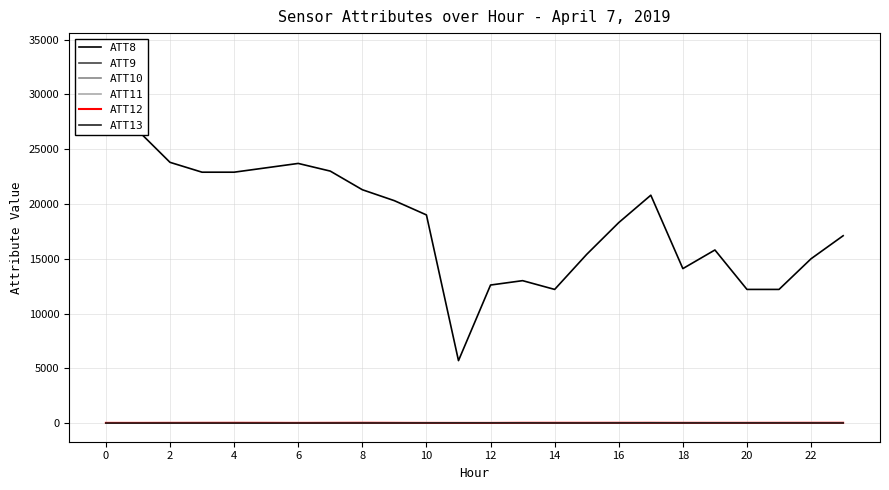

Is the value of ATT9 at 18 greater than the value of ATT10 at 14?

No